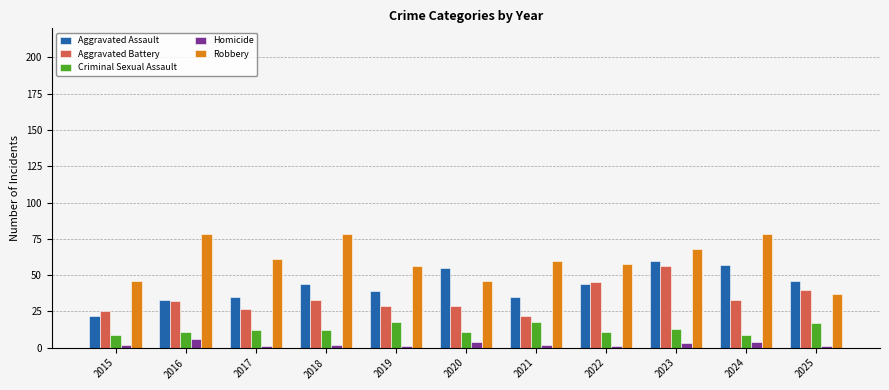

Reading left to right, list all the values displayed in this chart.

Aggravated Assault: 22	33	35	44	39	55	35	44	60	57	46
Aggravated Battery: 25	32	27	33	29	29	22	45	56	33	40
Criminal Sexual Assault: 9	11	12	12	18	11	18	11	13	9	17
Homicide: 2	6	1	2	1	4	2	1	3	4	1
Robbery: 46	78	61	78	56	46	60	58	68	78	37